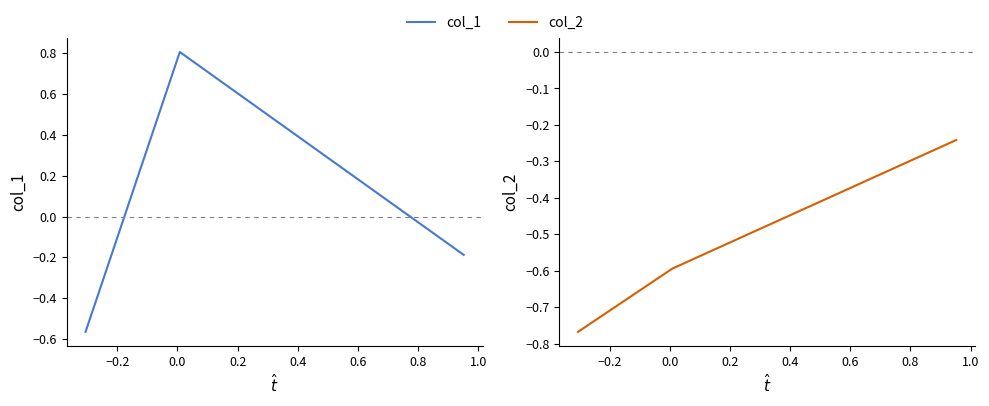

What position from the right is −0.2?

2